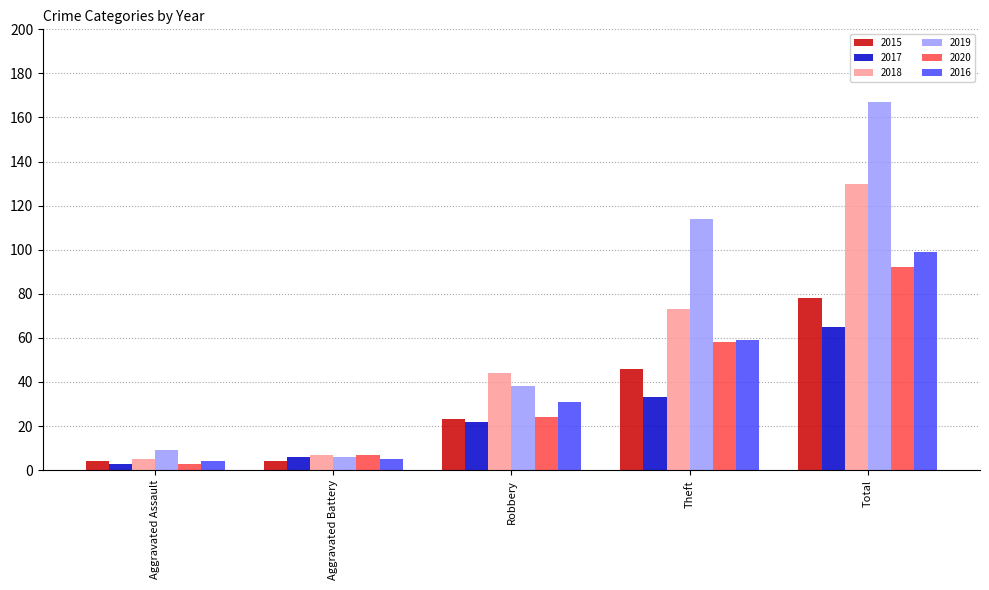

What is the spread (max minus min) of values at Aggravated Battery?

3